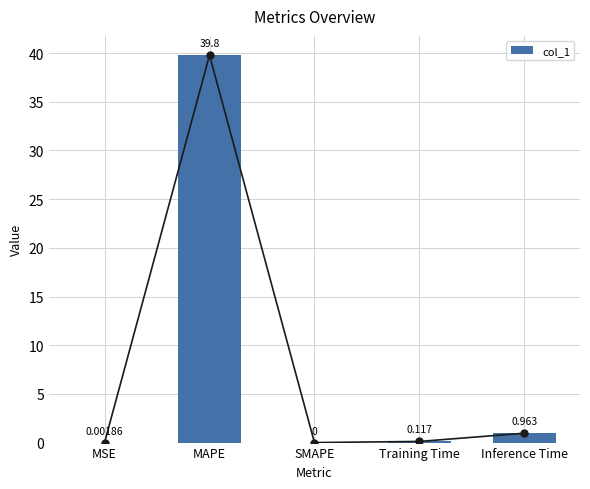

Rank the categories by value from lowest to highest.

SMAPE, MSE, Training Time, Inference Time, MAPE